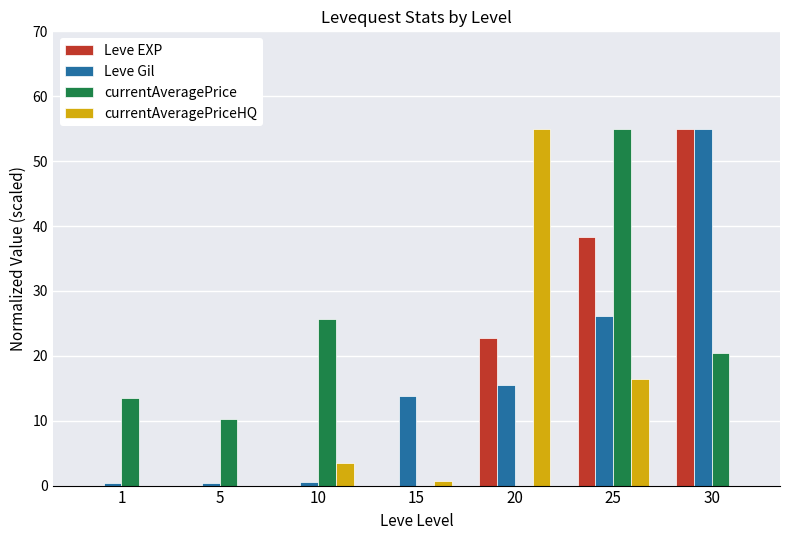

Between 5 and 20, which series saw the biggest shift?

currentAveragePriceHQ